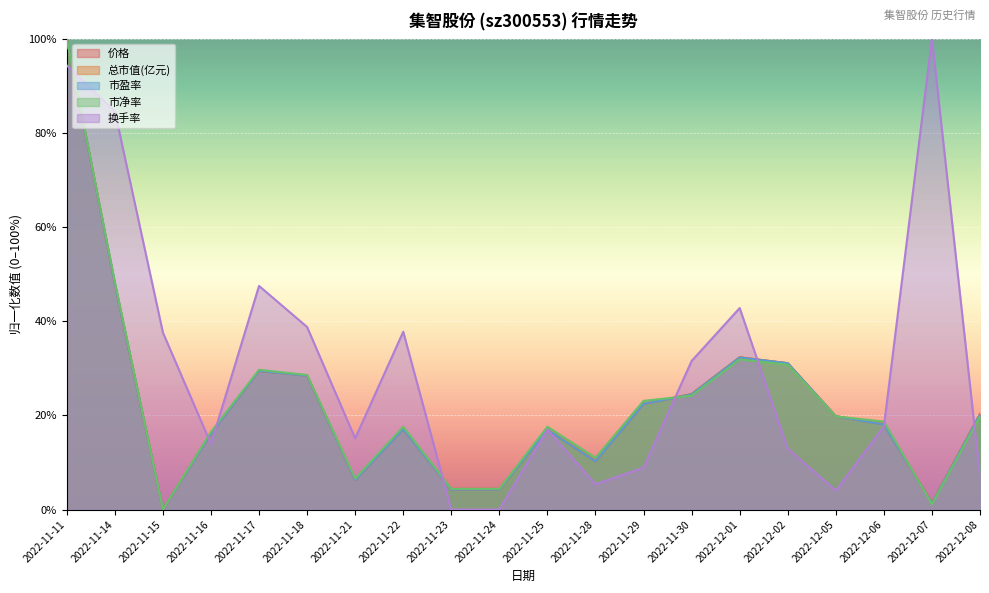

What is the difference between the 市盈率 values at 2022-11-30 and 2022-11-24?

20.2